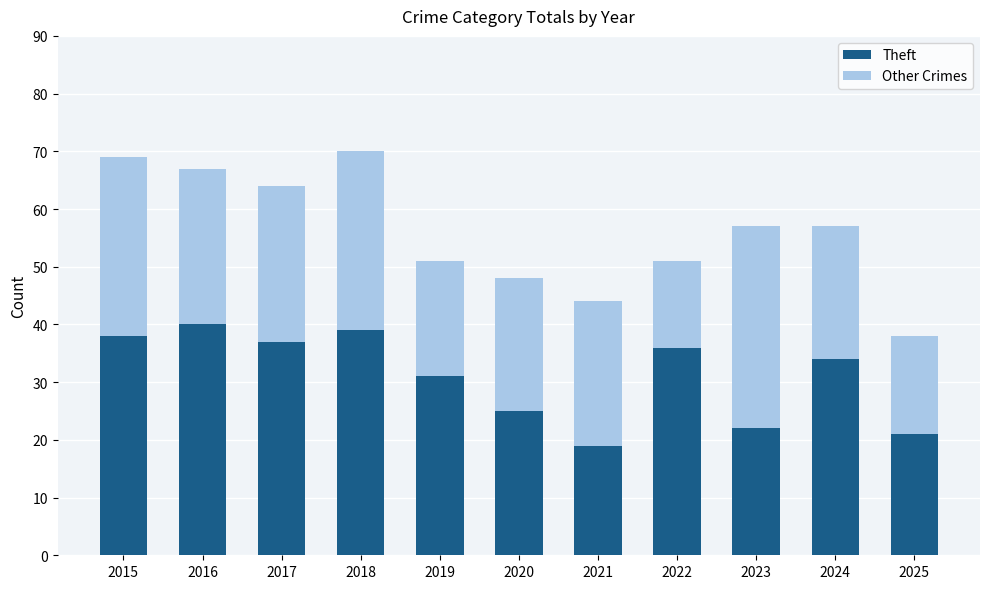

The Theft series shows 44 at 2020. True or false?

False